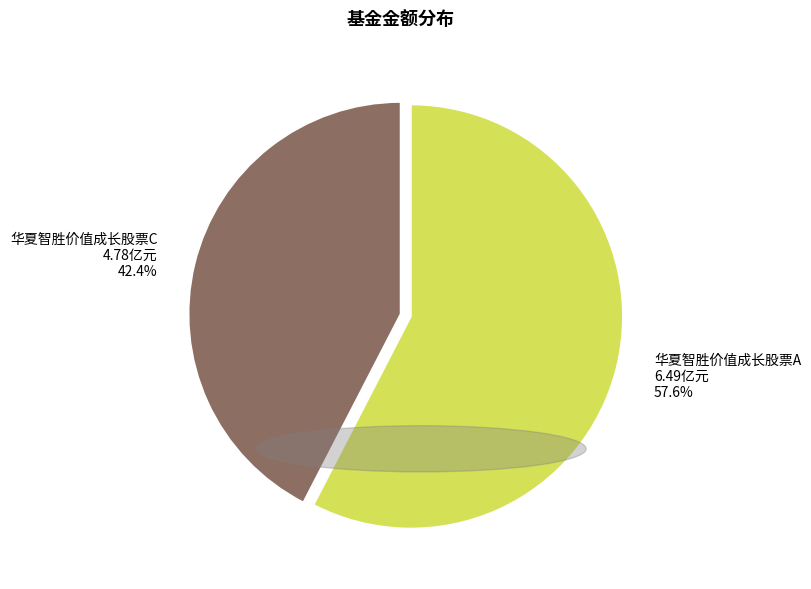

Count the number of slices in the pie.

2